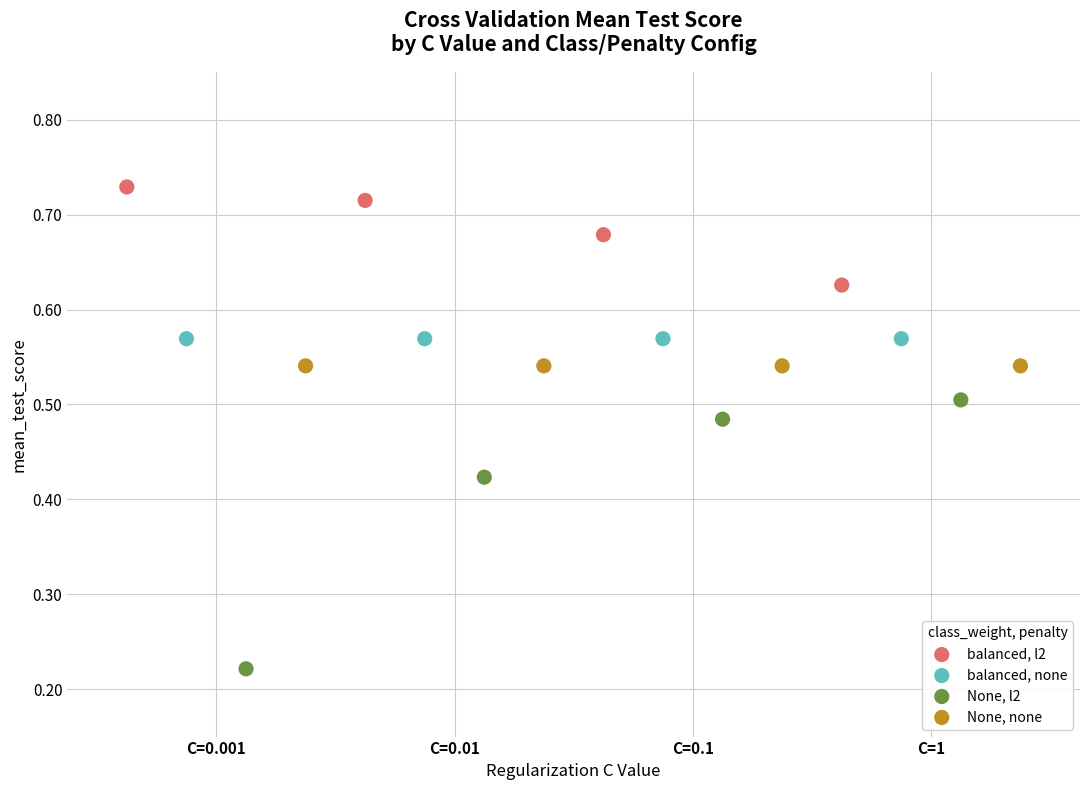

Which series contains the highest Y value?

balanced, l2